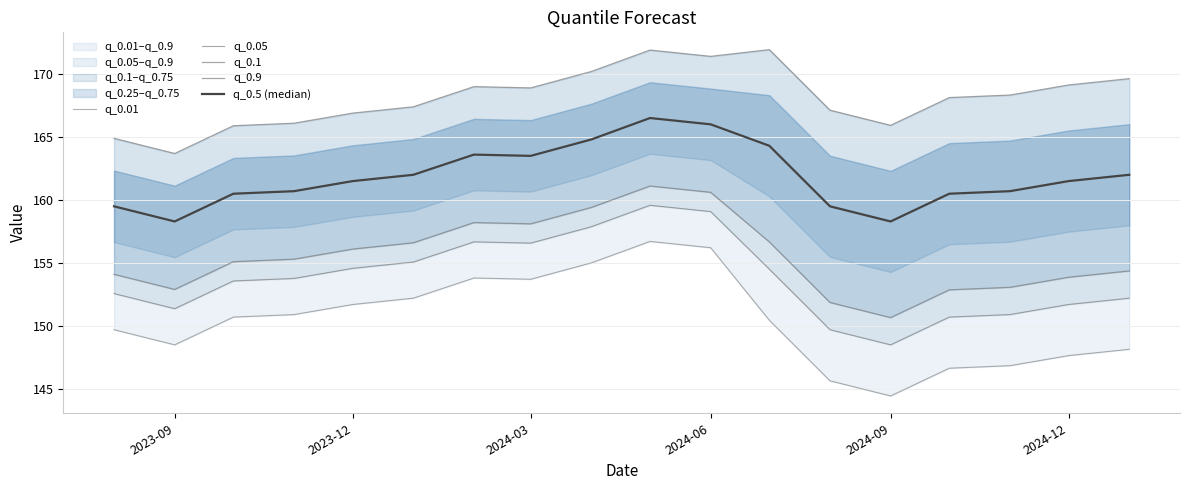

Does the chart display data point markers on the line(s)?

No